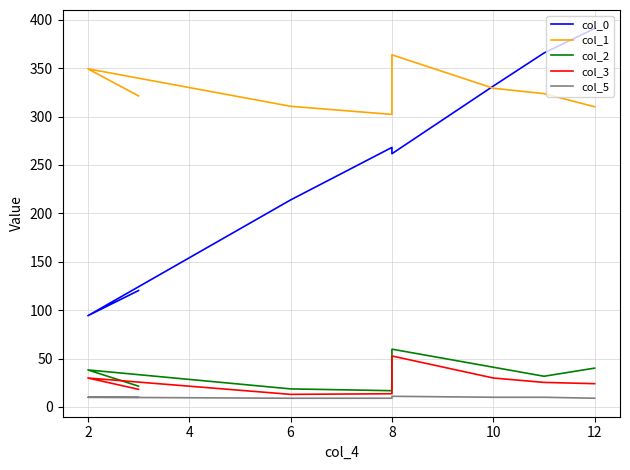

Reading left to right, transcribe all the data shown in this chart.

col_0: 391.0	365.6	331.5	261.6	268.1	213.8	94.2	120.2
col_1: 310.1	323.7	329.3	363.8	302.2	310.6	349.3	321.3
col_2: 40.1	31.7	41.0	59.7	16.8	18.7	38.2	21.5
col_3: 24.1	25.4	29.9	52.6	13.6	13.0	29.9	18.2
col_5: 9.0	10.0	10.0	11.0	9.0	9.0	10.0	10.0